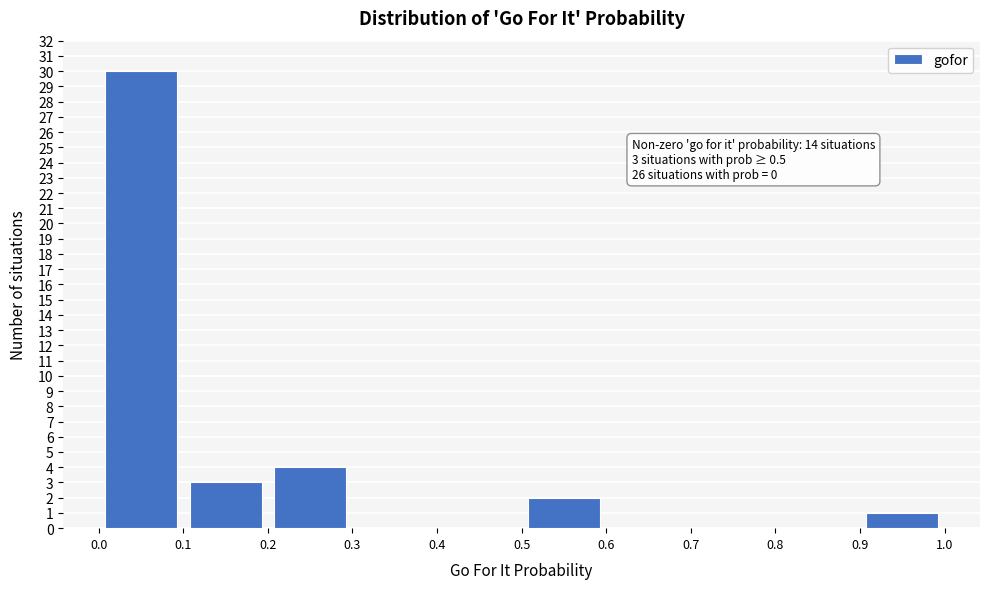

Which range on the x-axis has the tallest bar?

0.0 to 0.1